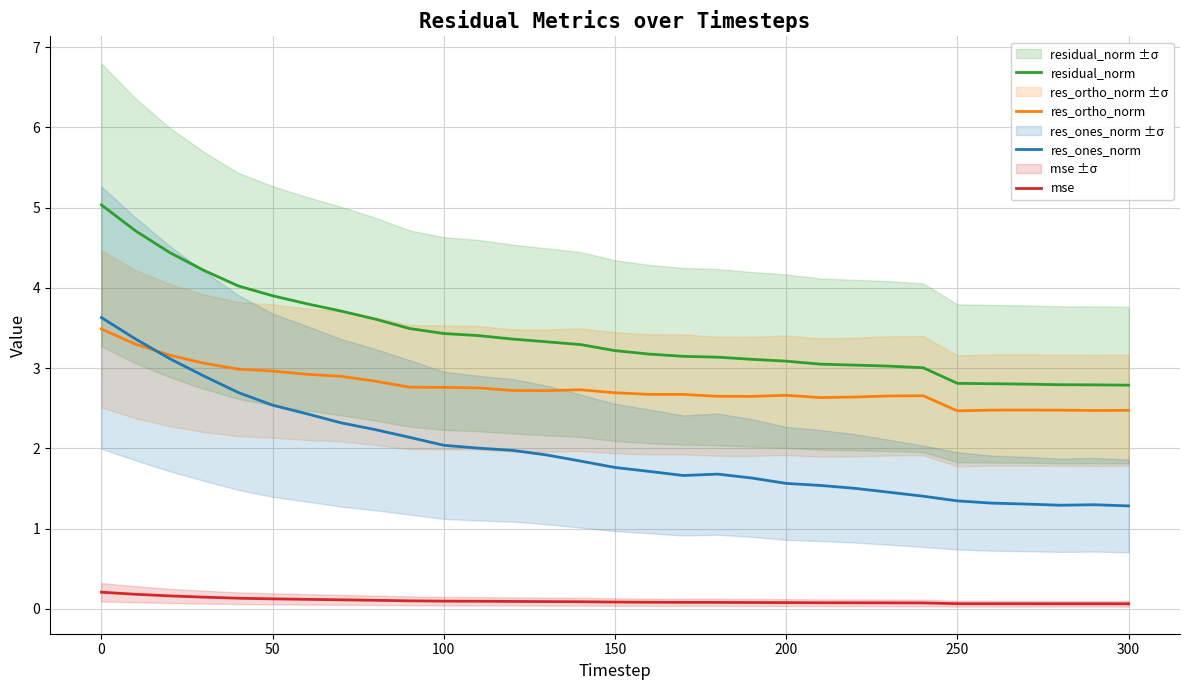

True or false: mse and res_ones_norm cross at least once.

False